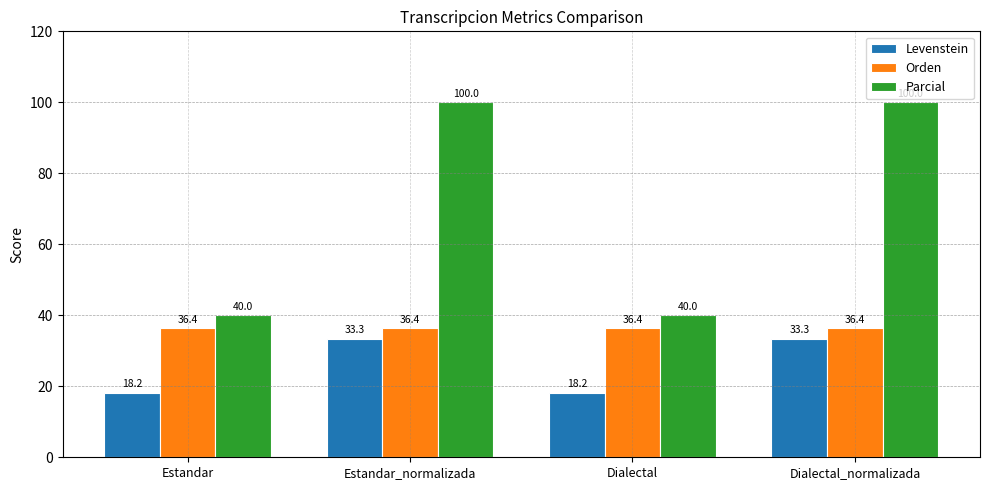

What is the difference between the maximum and minimum values in the Levenstein series?

15.2